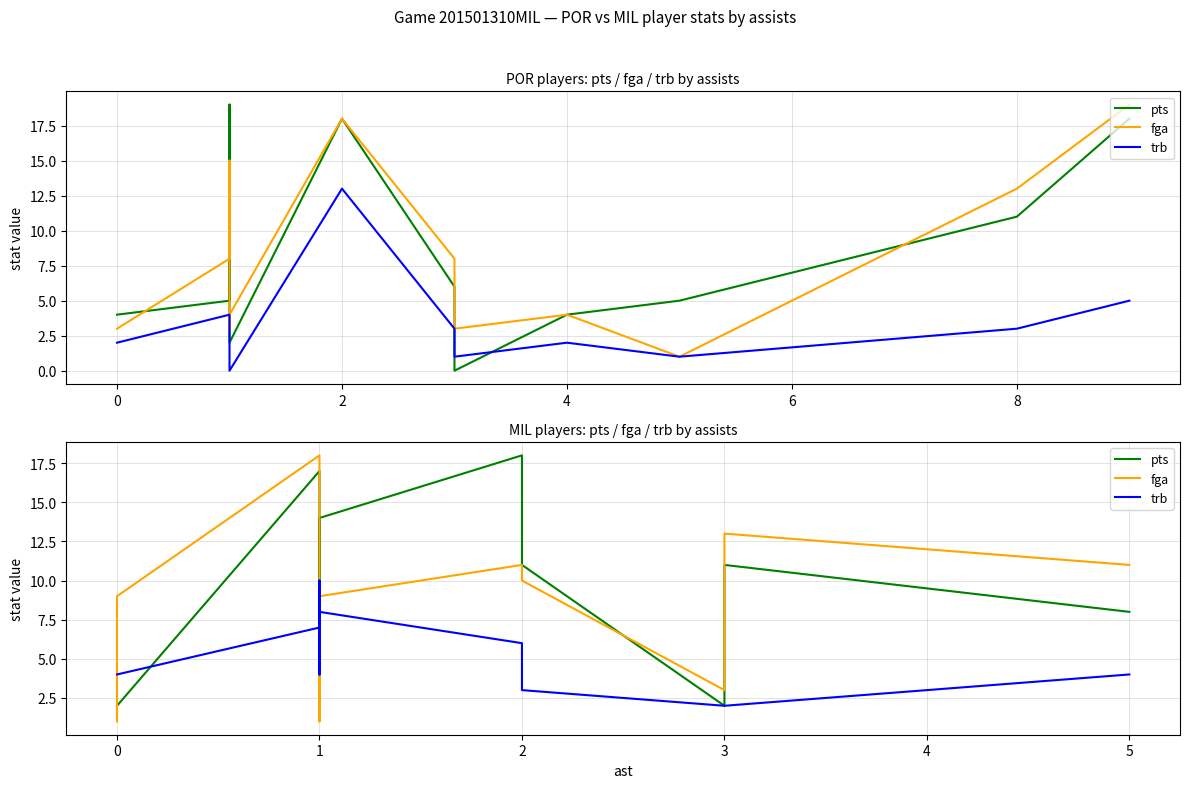

In trb, how many points are lower than both neighbors (excluding endpoints)?

1